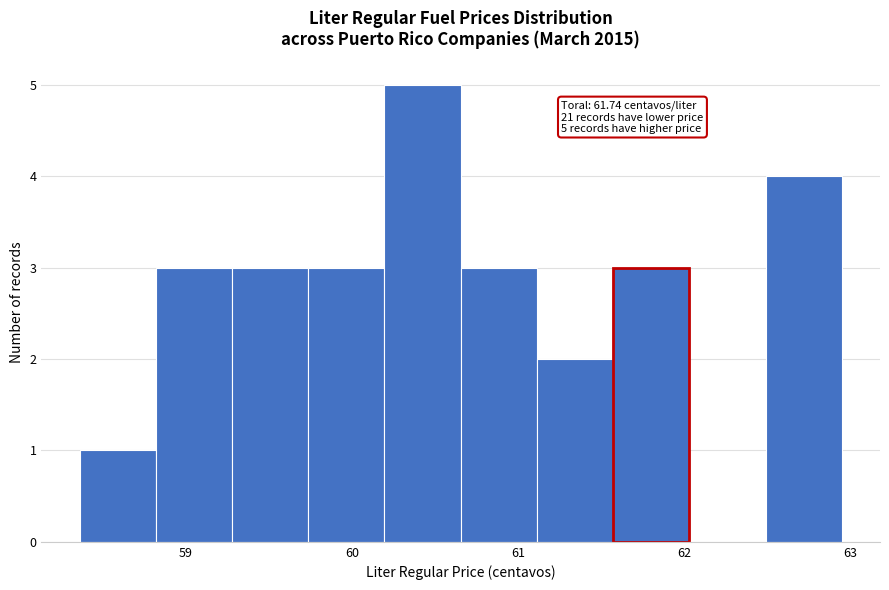

Which range on the x-axis has the tallest bar?

60.2 to 60.7